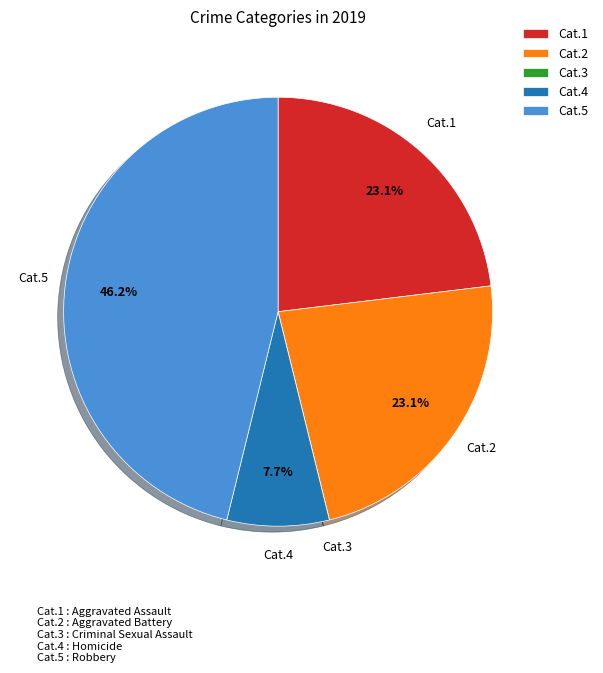

What is the total percentage of Cat.4 and Cat.2?

30.8%